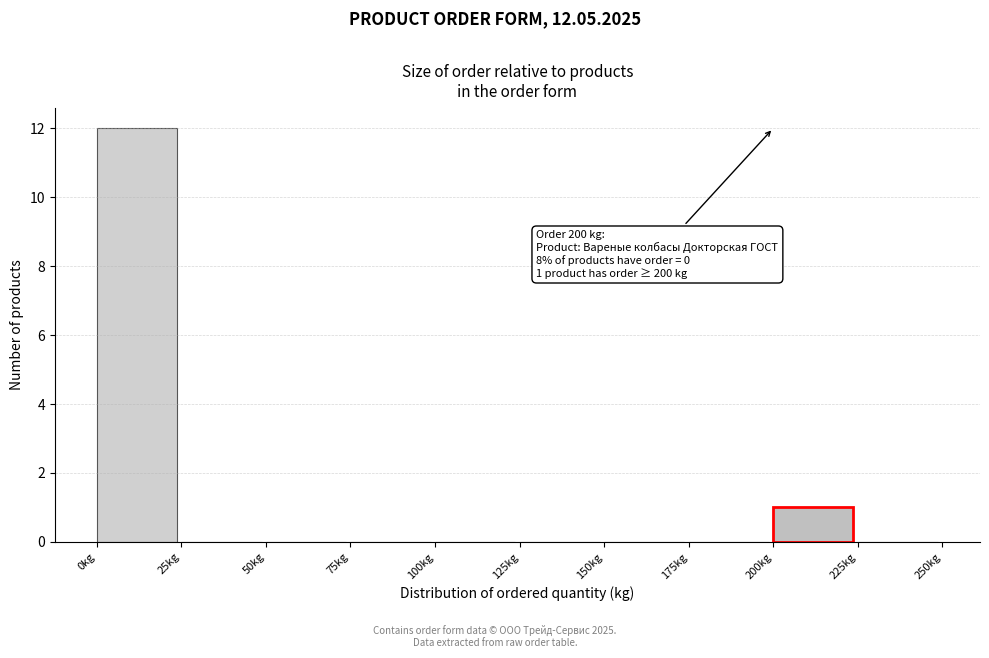

Which range on the x-axis has the tallest bar?

0 to 25